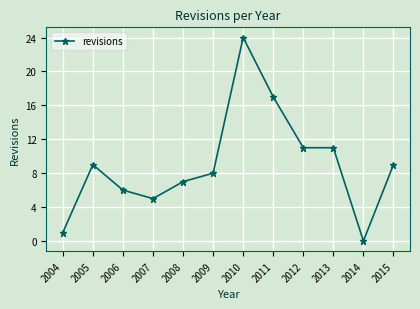

The value at 2005 is 4. True or false?

False